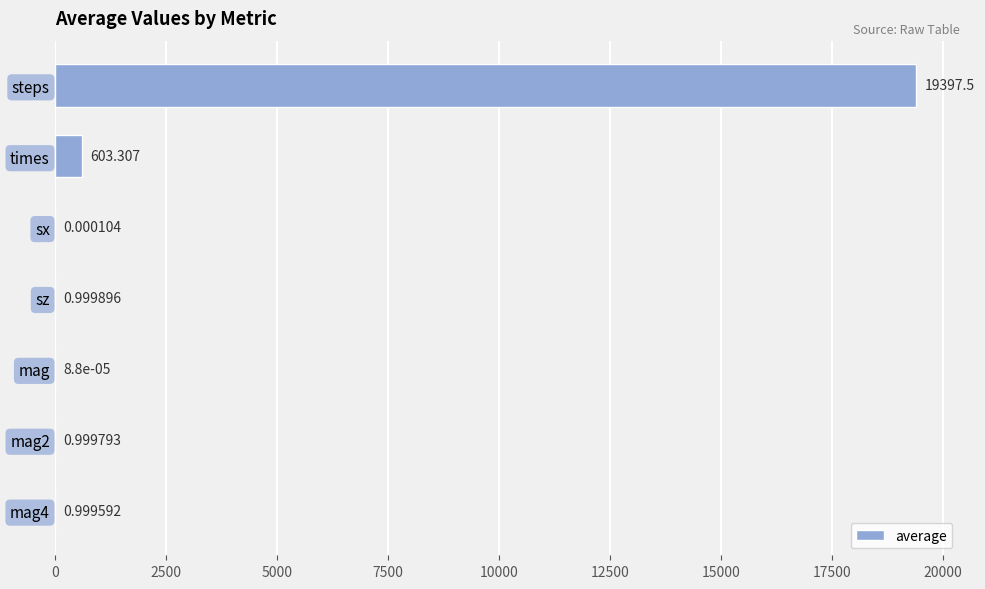

Which has a higher value, sz or sx?

sz